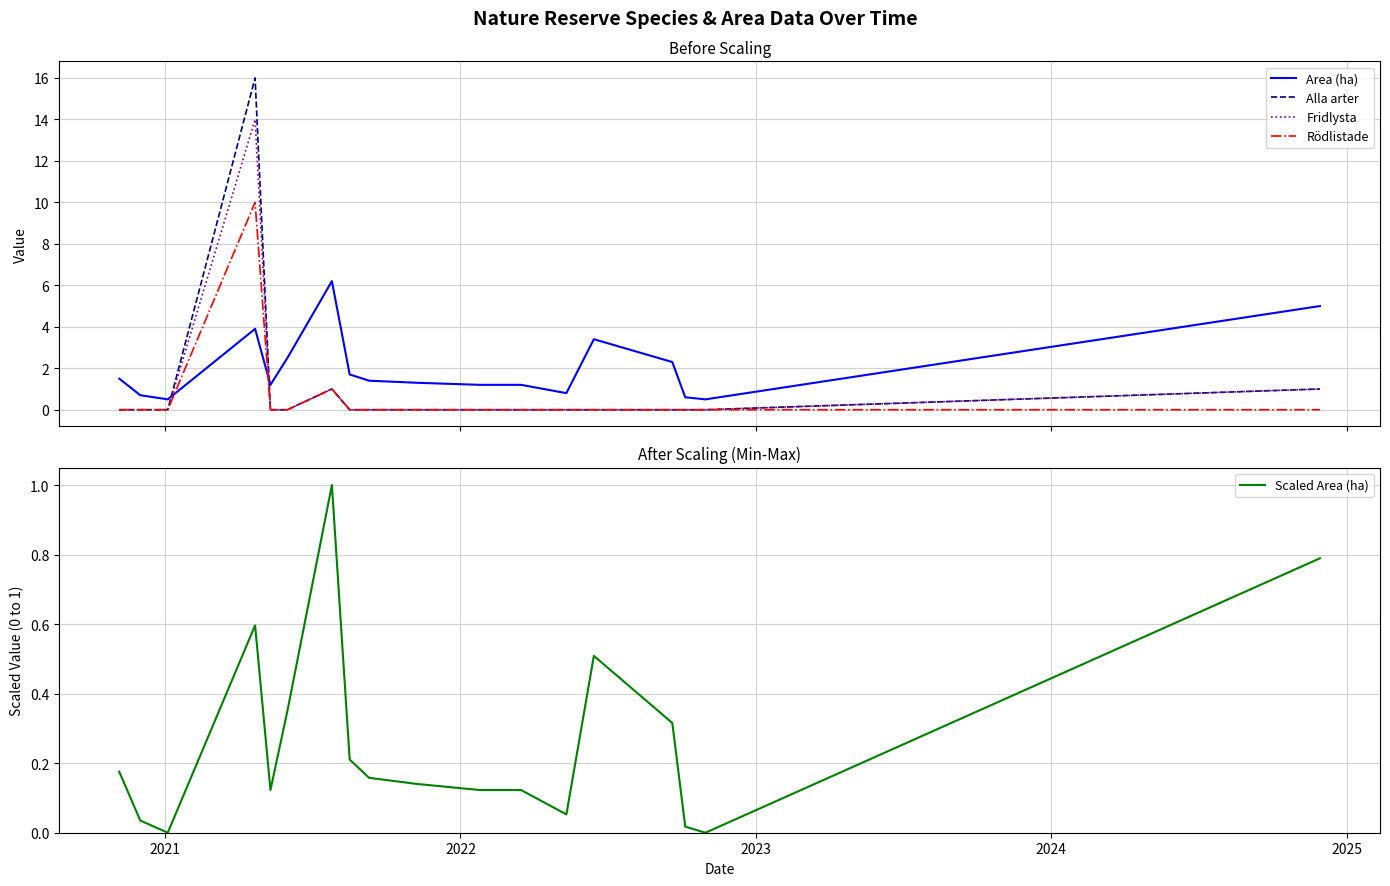

What is the maximum value for Fridlysta?

14.0